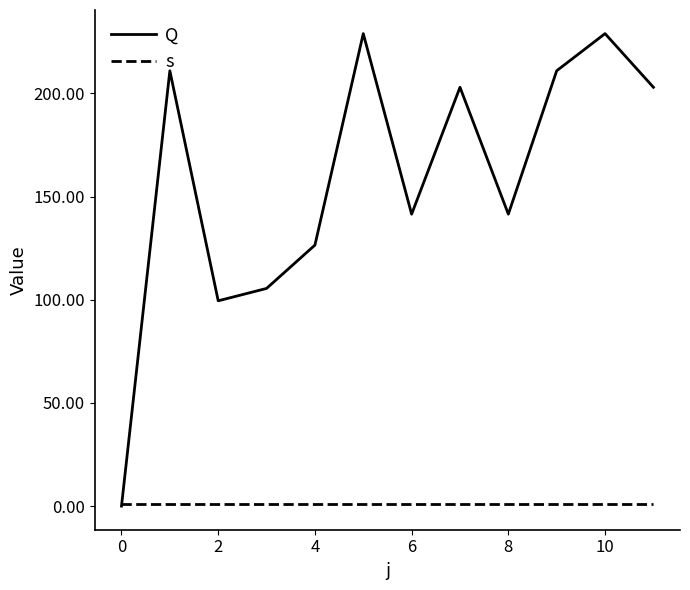

What are all the series names shown in the legend?

Q, s